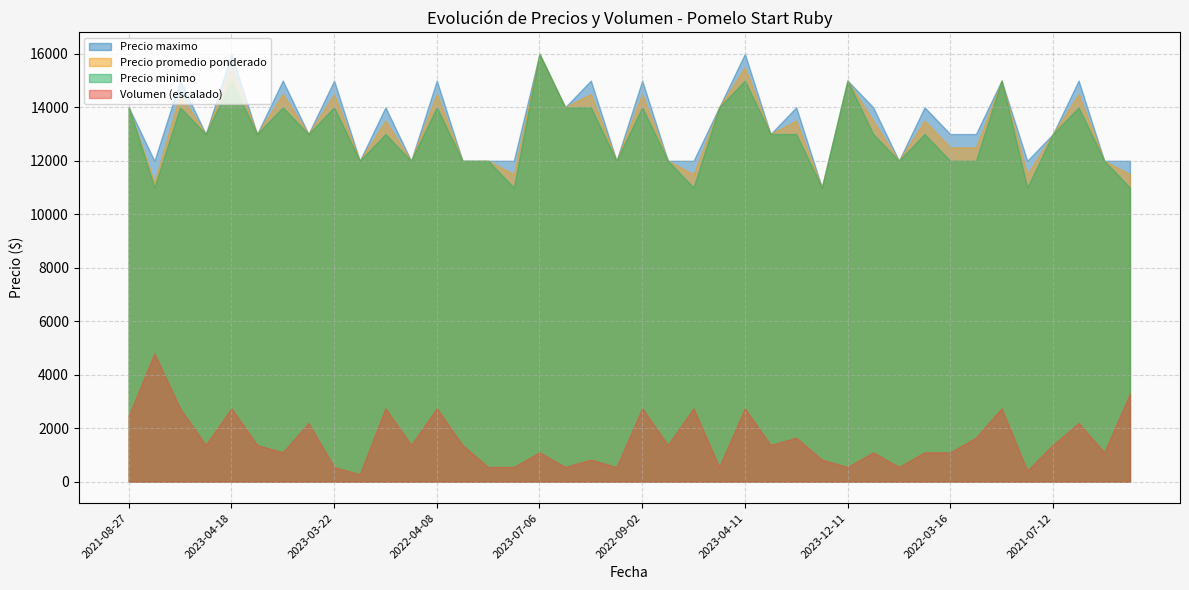

True or false: Precio promedio ponderado has a value of 11500 at 2021-10-15.

True